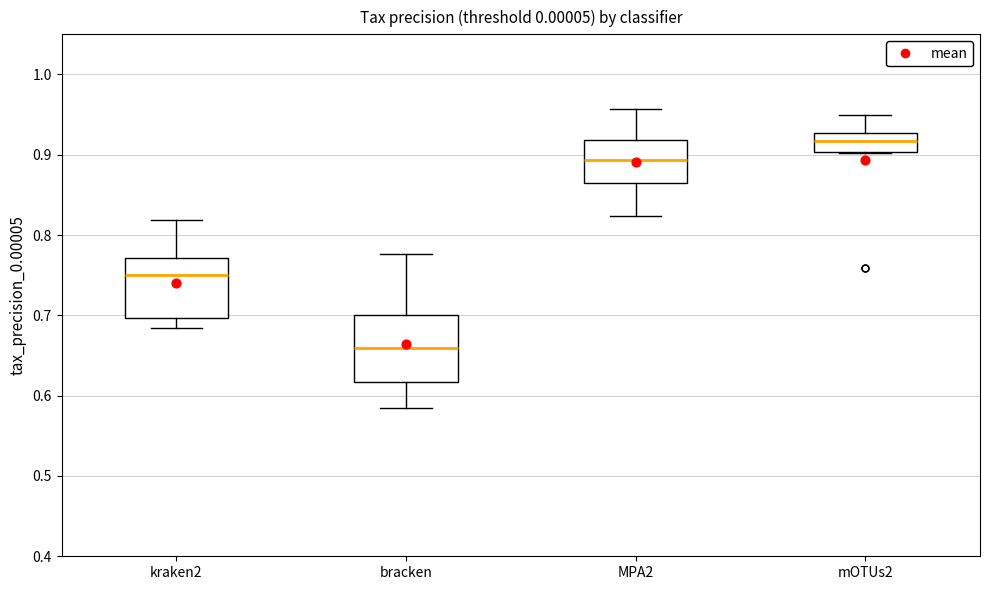

Reading left to right, transcribe this box plot: for each box, give where its median line is, the range the box spans, and where its two whiskers end, as read against the y-axis. The values are not printed on the chart, so give them approximately, as read against the axis.

kraken2: median 0.75, box 0.70 to 0.77, whiskers 0.68 to 0.82
bracken: median 0.66, box 0.62 to 0.70, whiskers 0.58 to 0.78
MPA2: median 0.89, box 0.86 to 0.92, whiskers 0.82 to 0.96
mOTUs2: median 0.92, box 0.90 to 0.93, whiskers 0.90 to 0.95